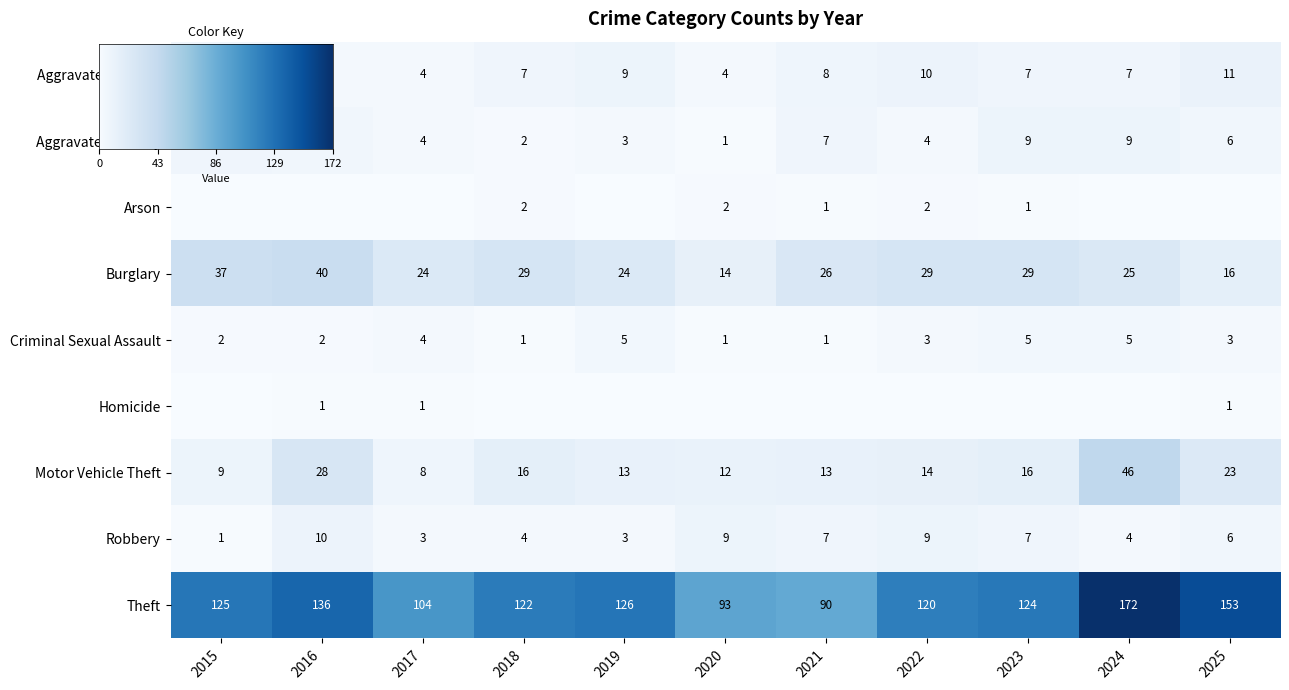

What is the sum of all Robbery values?

63